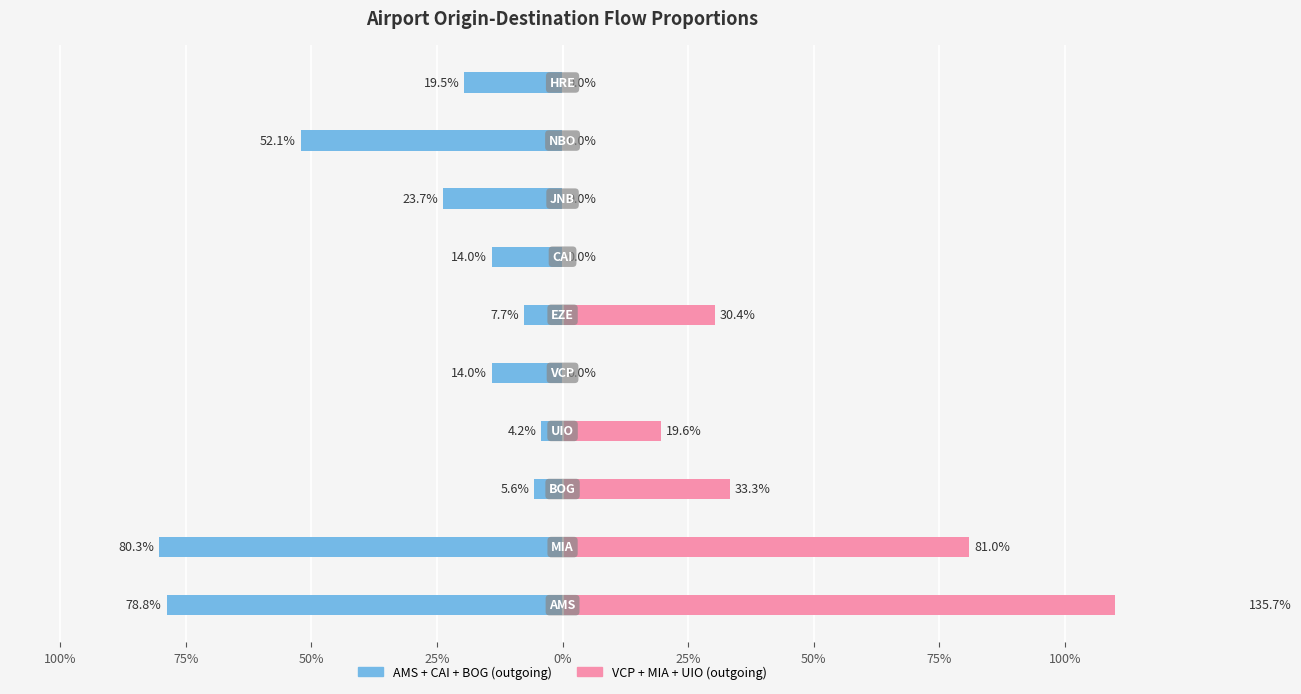

What is the total value across all series at JNB?

0.2